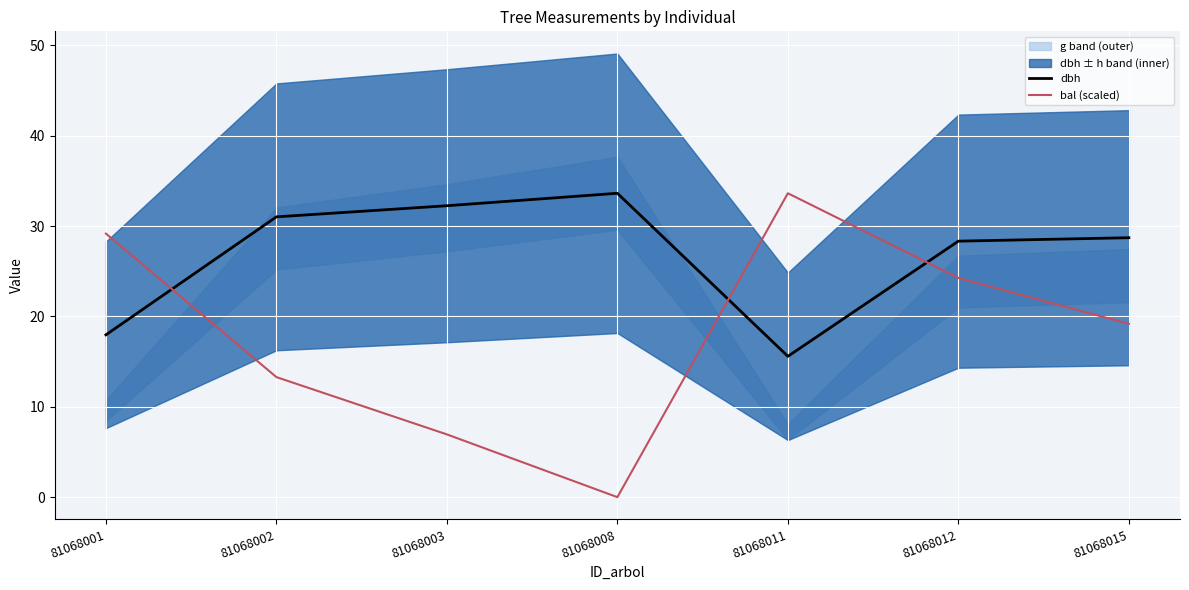

In bal (scaled), how many points are higher than both neighbors (excluding endpoints)?

1